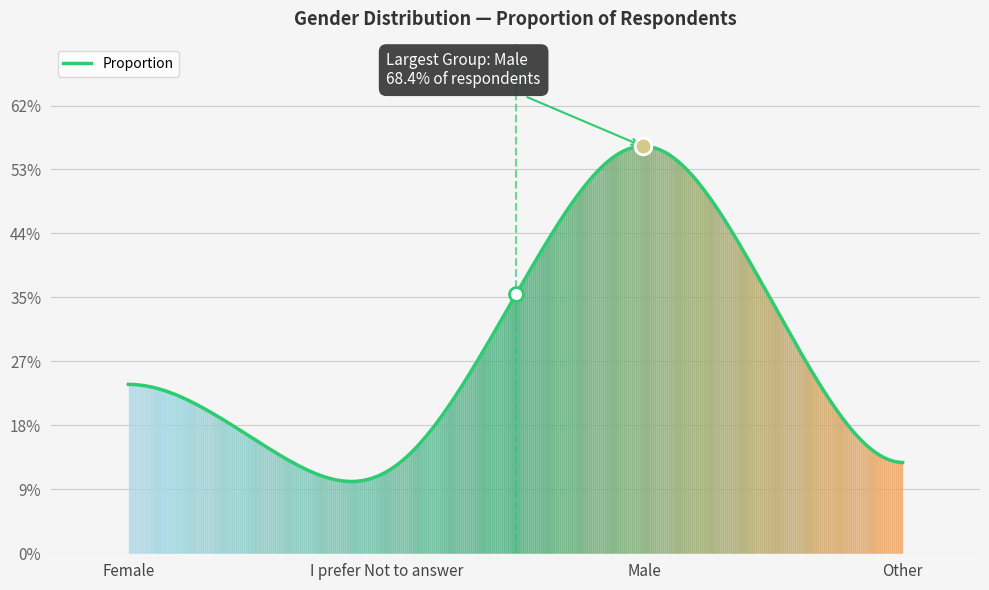

Does the chart display data point markers on the line(s)?

No